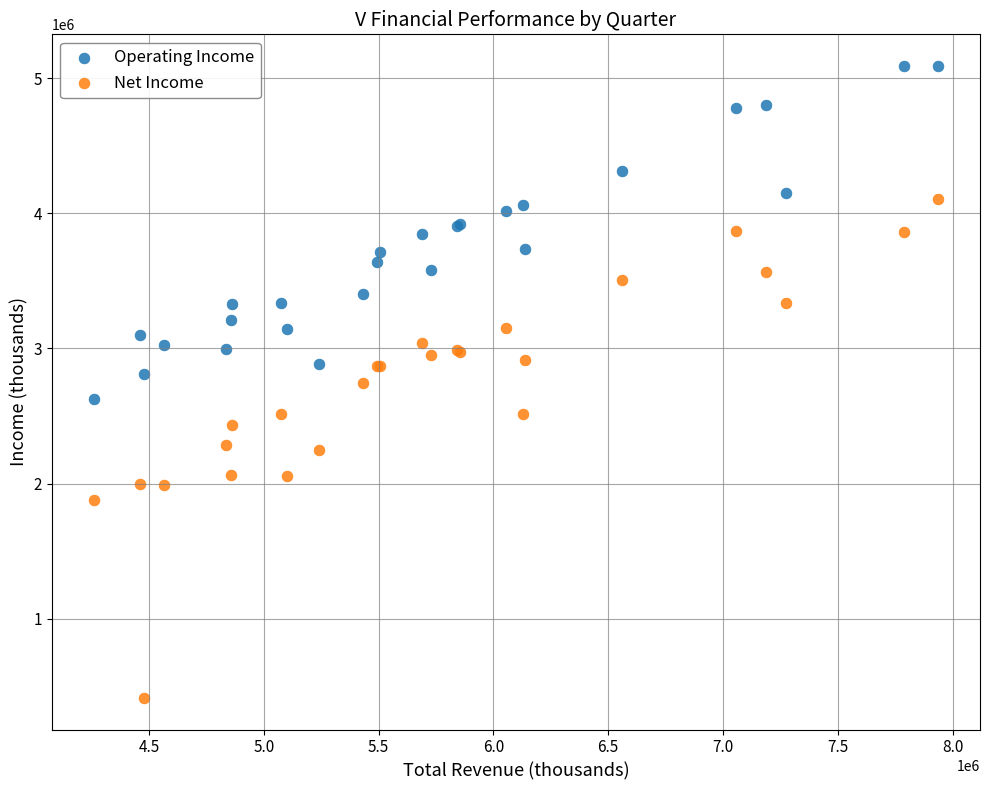

Which series reaches the maximum Y coordinate?

Operating Income